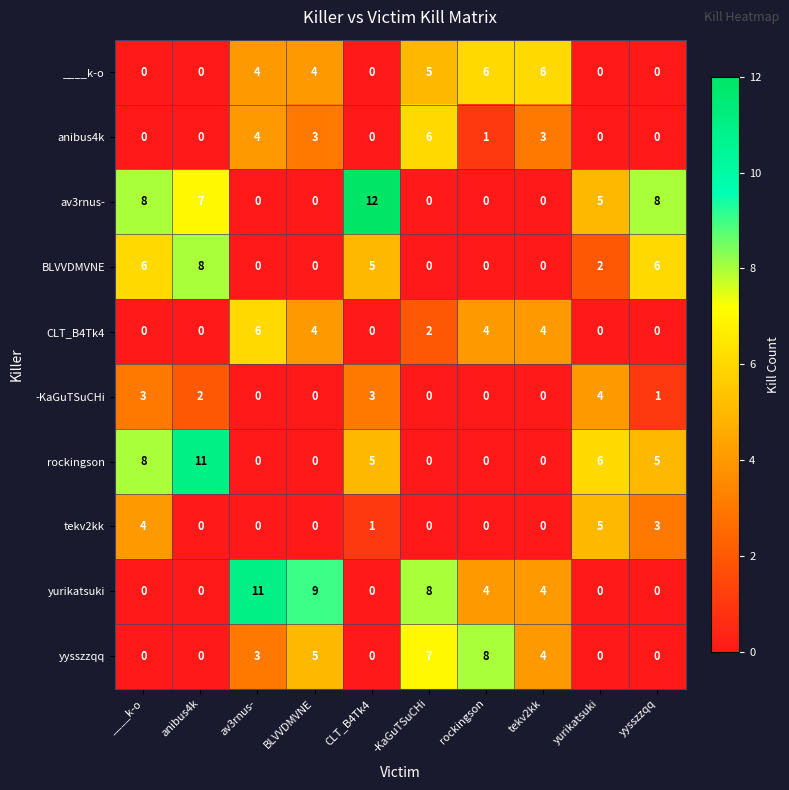

Count the number of categories in the chart.

10